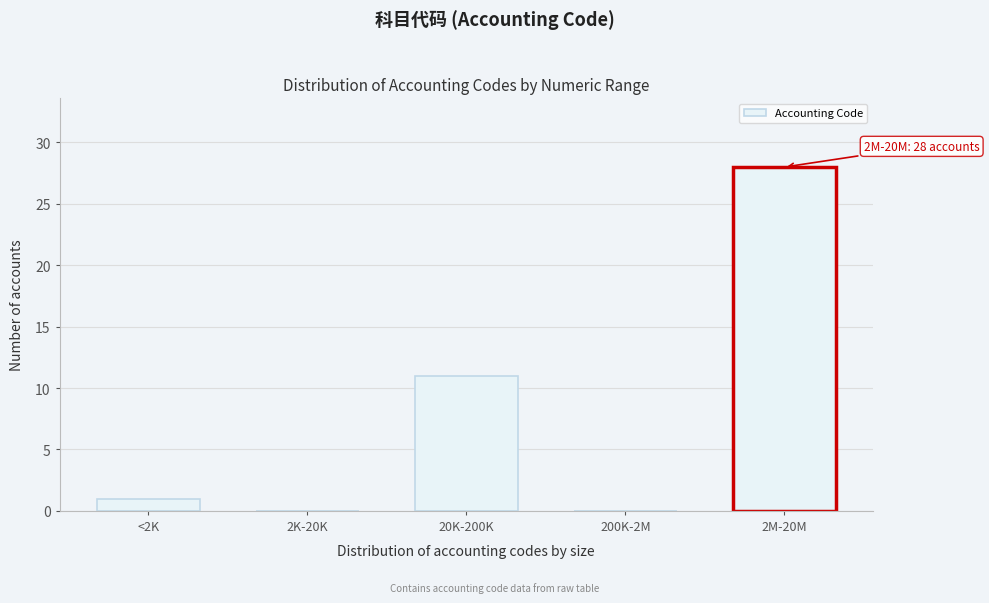

Reading right to left, what are all the values shown in this chart?

2M-20M=28	200K-2M=0	20K-200K=11	2K-20K=0	<2K=1